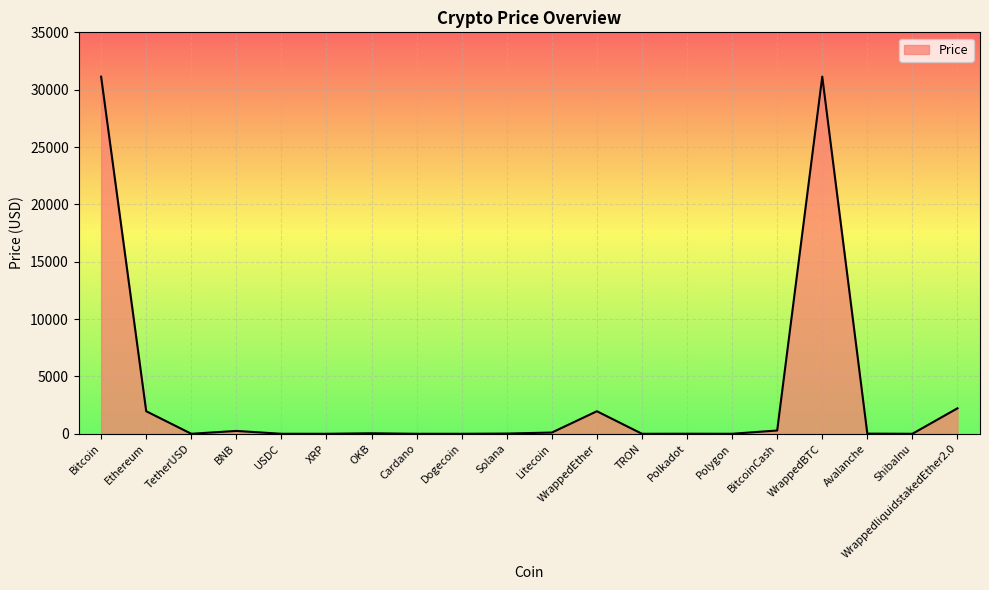

What is the difference between the maximum and minimum values?

31137.2